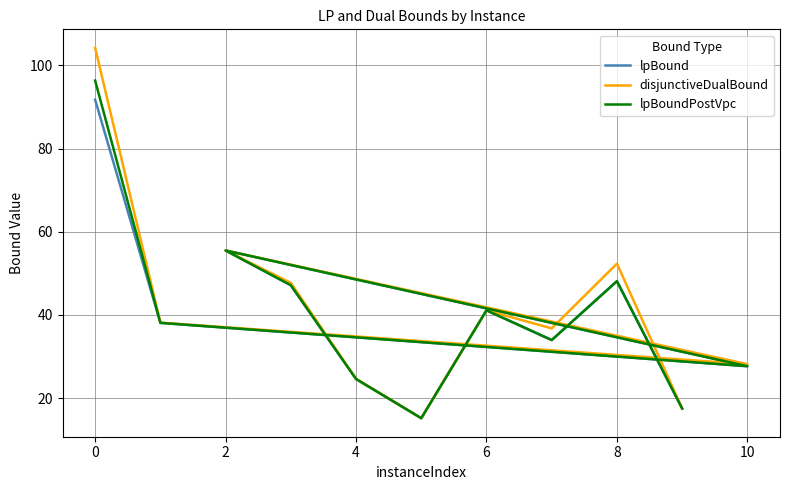

Reading left to right, list all the values displayed in this chart.

lpBound: 91.8	38.1	27.7	55.5	47.1	24.6	15.1	41.1	33.9	48.1	17.5
disjunctiveDualBound: 104.2	38.1	28.1	55.5	47.7	24.6	15.2	41.1	36.8	52.3	17.5
lpBoundPostVpc: 96.4	38.1	27.7	55.5	47.1	24.6	15.1	41.1	33.9	48.1	17.5